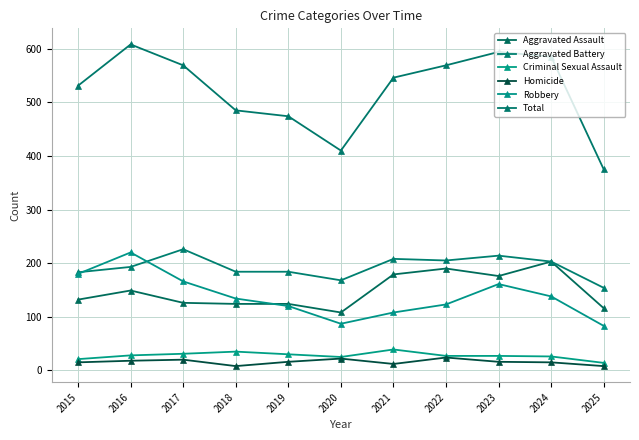

True or false: Aggravated Assault has more than 2 interior local peaks.

True